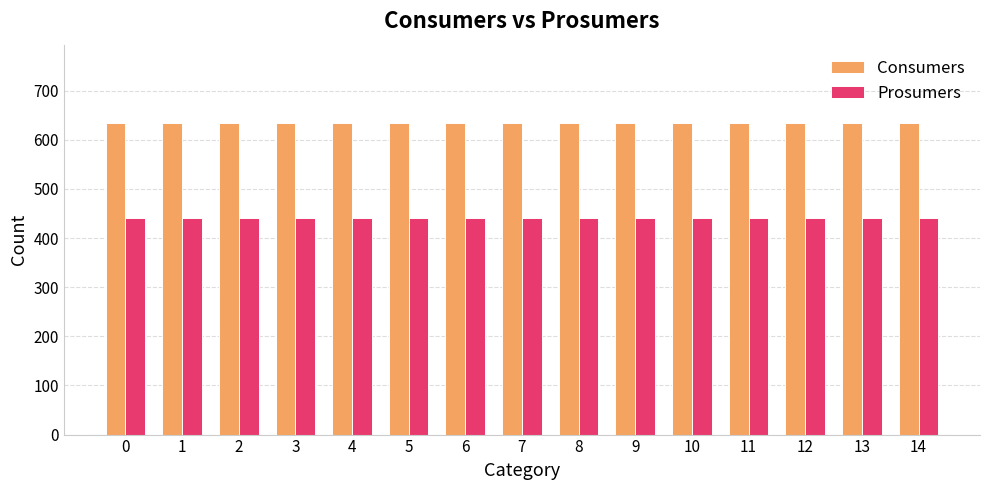

What is the maximum value for Prosumers?

440